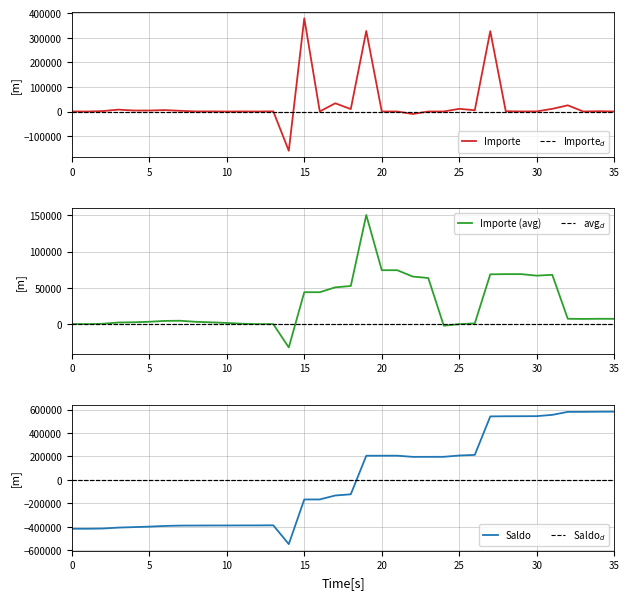

What is the label of the 2nd point from the right?

34